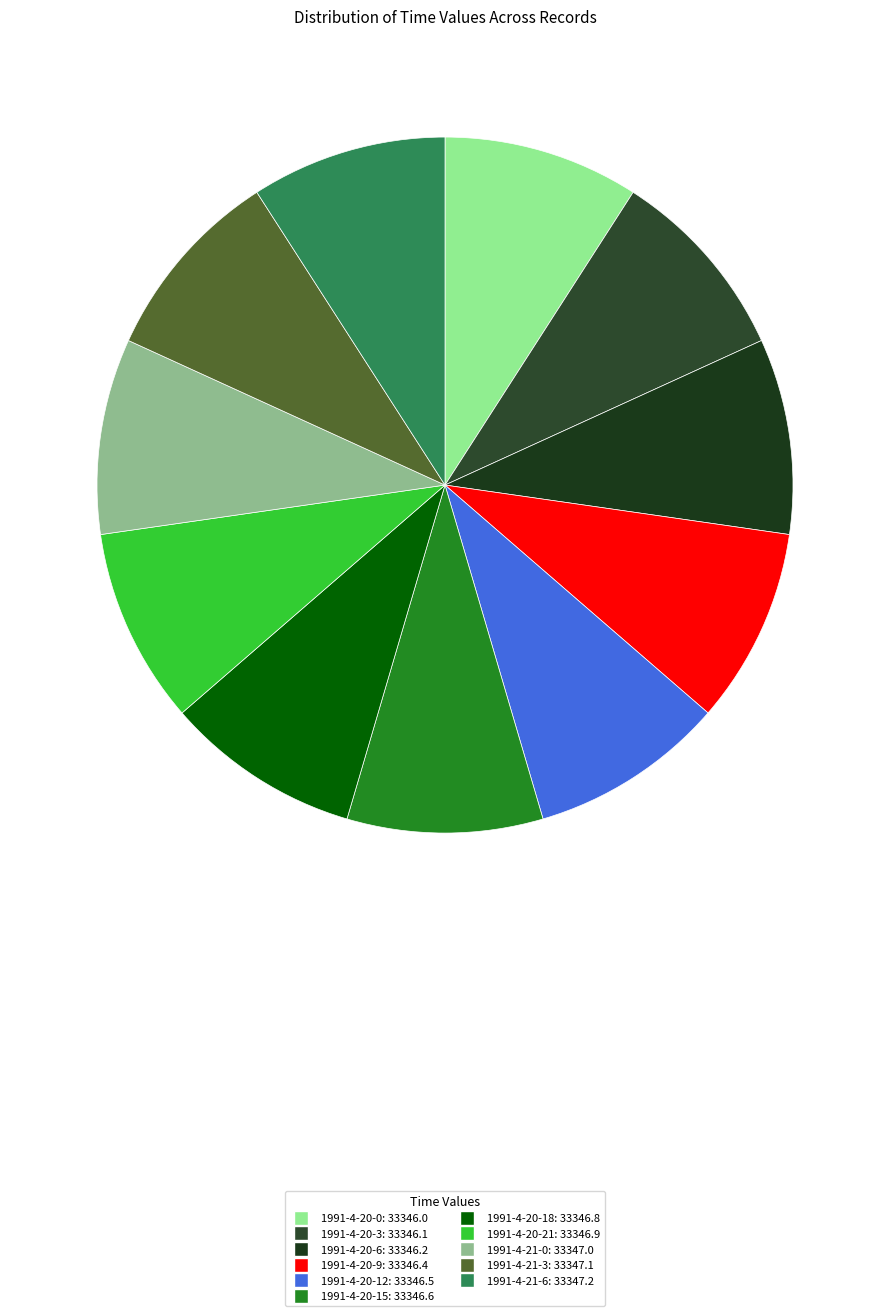

What is the largest slice in the pie chart?

1991-4-21-6